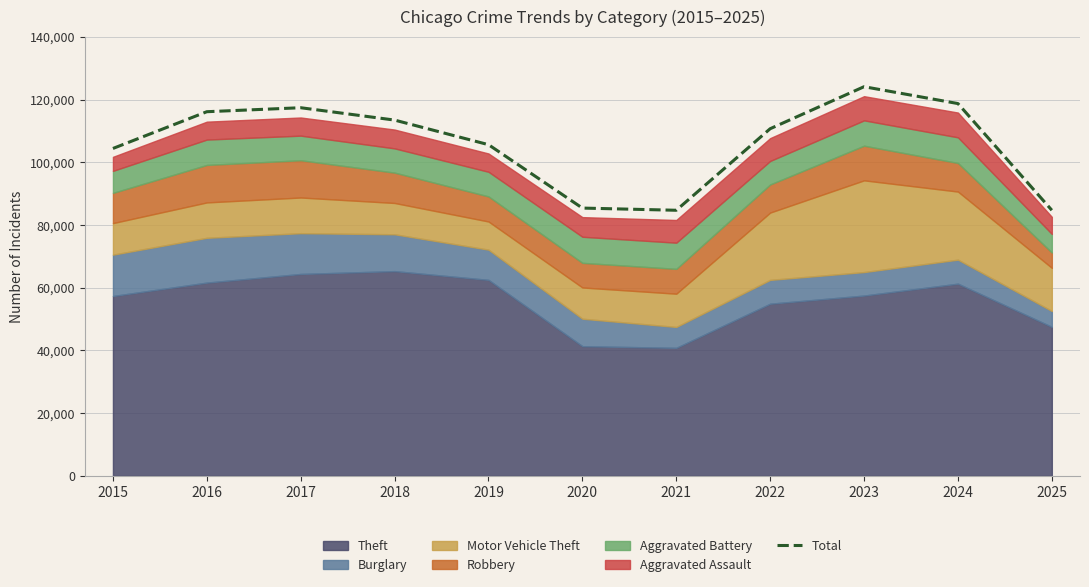

Does the chart display data point markers on the line(s)?

No